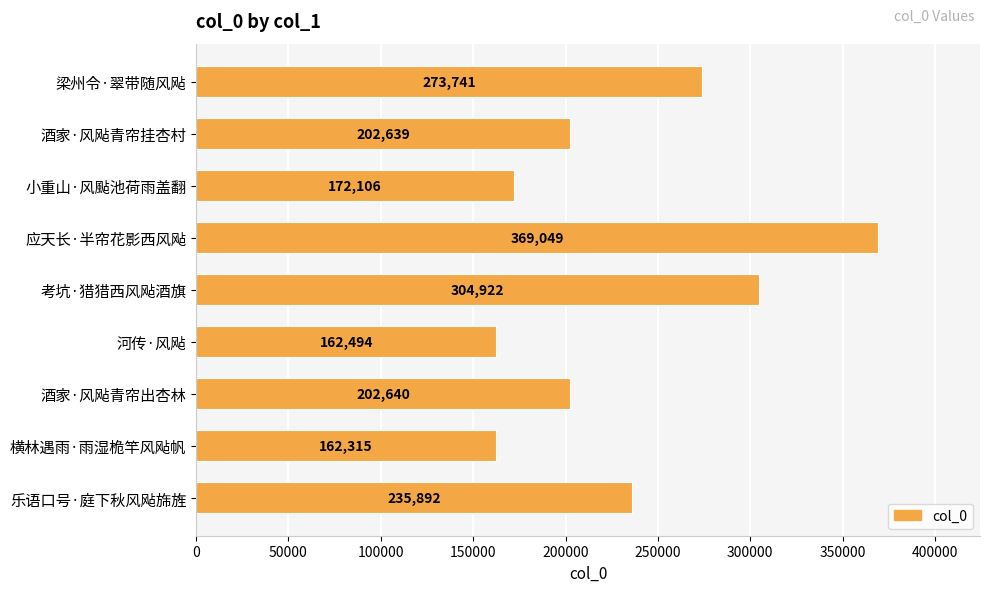

What is the change in value from 考坑·猎猎西风飐酒旗 to 河传·风飐?

-142428